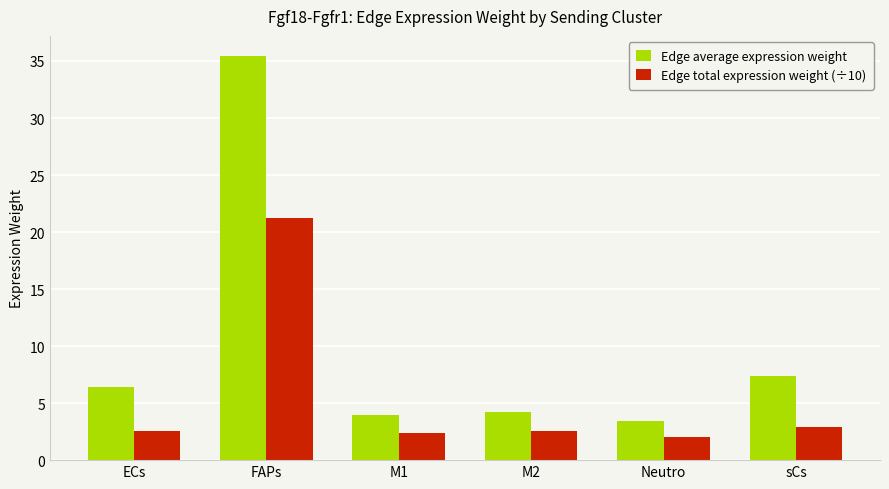

What is the difference between the maximum and minimum values in the Edge total expression weight (÷10) series?

19.2